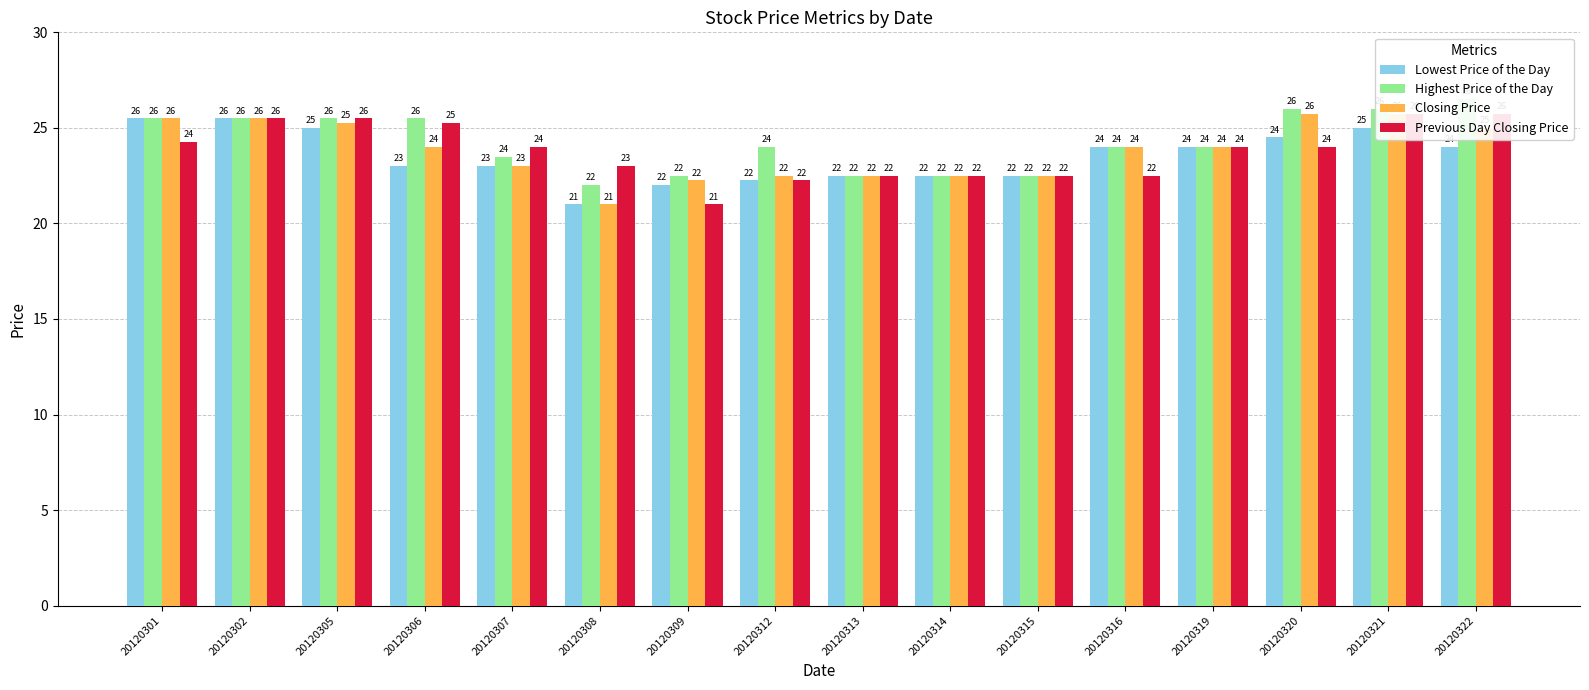

Reading left to right, extract all data points from this chart.

Lowest Price of the Day: 20120301=25.5	20120302=25.5	20120305=25.0	20120306=23.0	20120307=23.0	20120308=21.0	20120309=22.0	20120312=22.2	20120313=22.5	20120314=22.5	20120315=22.5	20120316=24.0	20120319=24.0	20120320=24.5	20120321=25.0	20120322=24.0
Highest Price of the Day: 20120301=25.5	20120302=25.5	20120305=25.5	20120306=25.5	20120307=23.5	20120308=22.0	20120309=22.5	20120312=24.0	20120313=22.5	20120314=22.5	20120315=22.5	20120316=24.0	20120319=24.0	20120320=26.0	20120321=26.0	20120322=26.5
Closing Price: 20120301=25.5	20120302=25.5	20120305=25.2	20120306=24.0	20120307=23.0	20120308=21.0	20120309=22.2	20120312=22.5	20120313=22.5	20120314=22.5	20120315=22.5	20120316=24.0	20120319=24.0	20120320=25.8	20120321=25.8	20120322=25.0
Previous Day Closing Price: 20120301=24.2	20120302=25.5	20120305=25.5	20120306=25.2	20120307=24.0	20120308=23.0	20120309=21.0	20120312=22.2	20120313=22.5	20120314=22.5	20120315=22.5	20120316=22.5	20120319=24.0	20120320=24.0	20120321=25.8	20120322=25.8